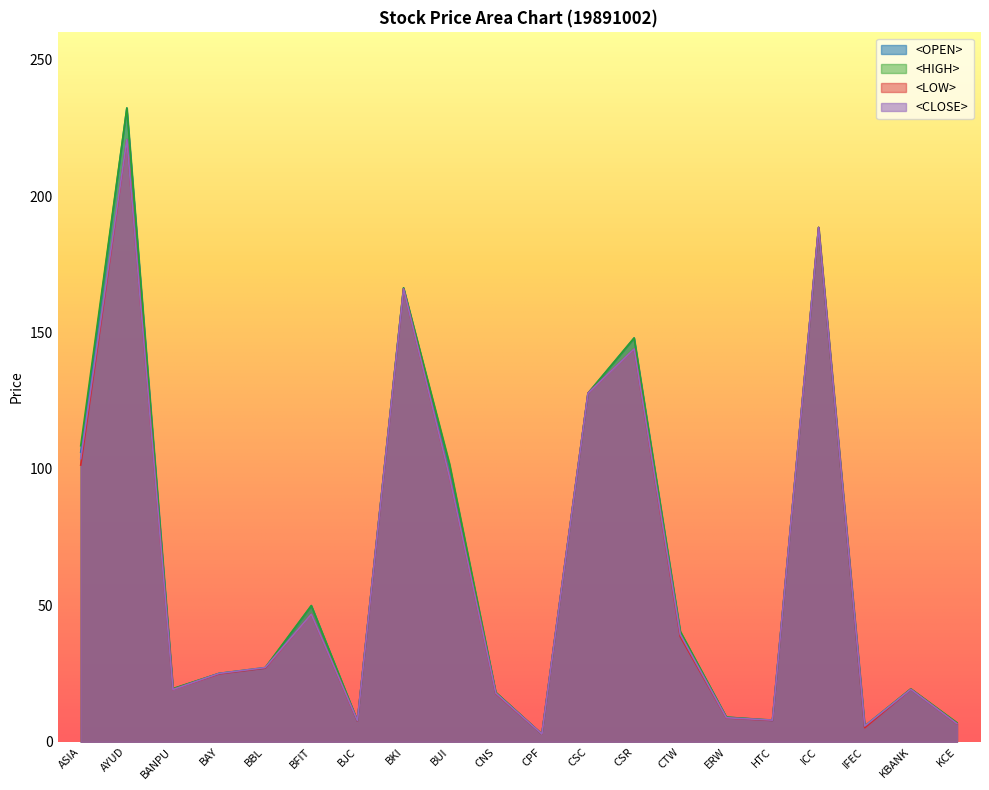

True or false: <OPEN> has a value of 1.7 at CPF.

False